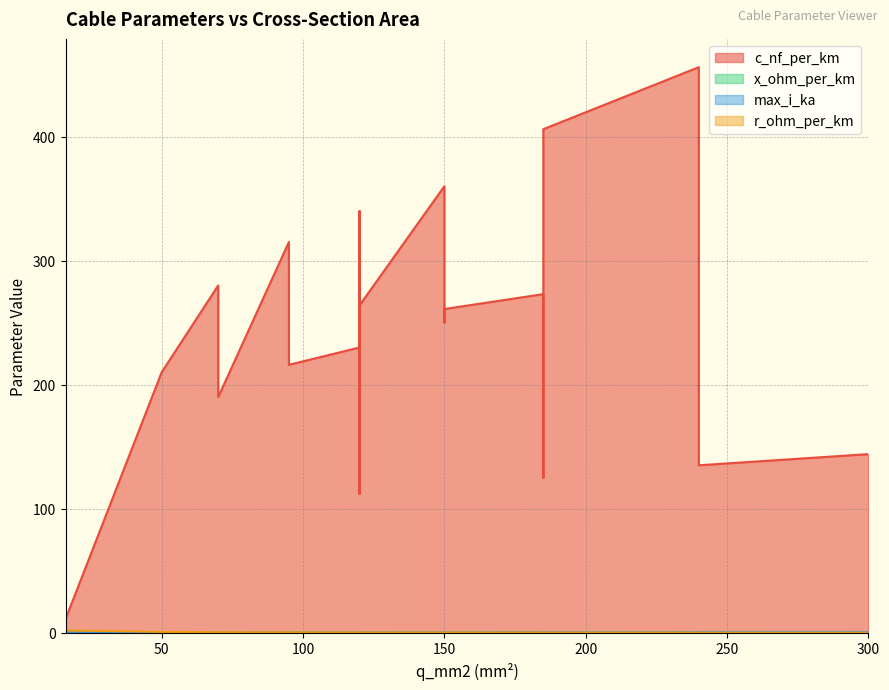

Which series has the largest total across all categories?

c_nf_per_km